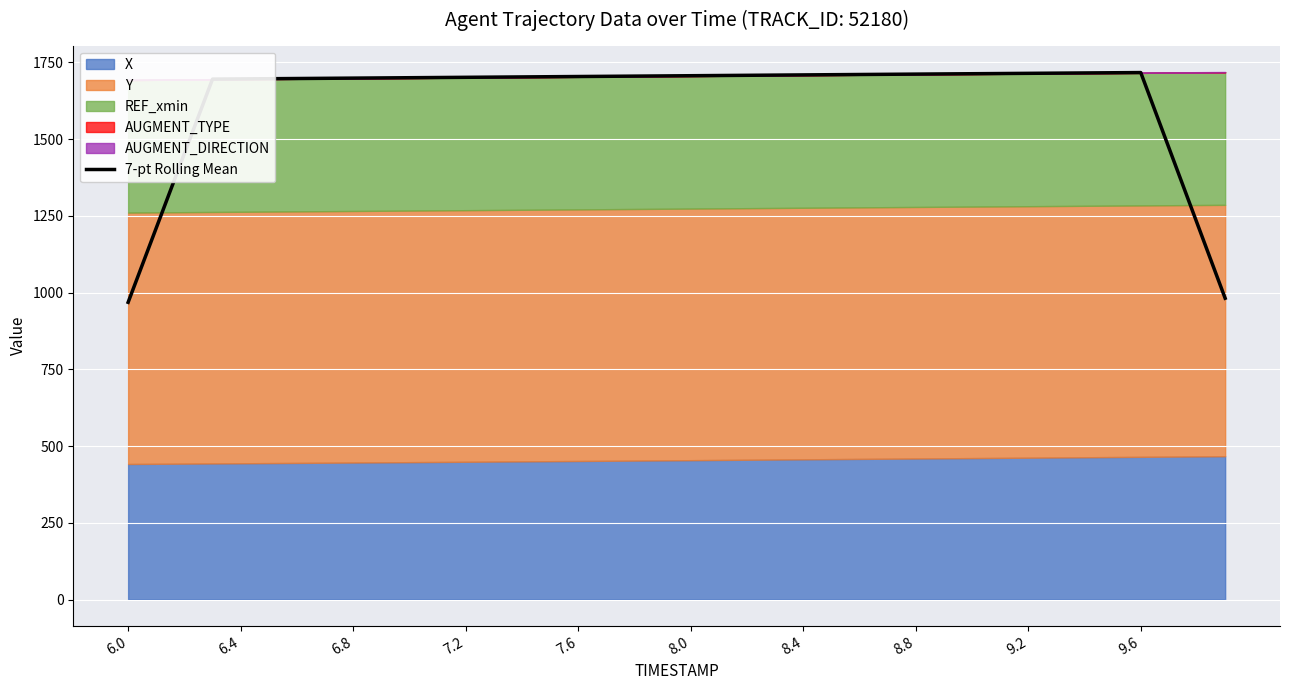

What is the average value?

1633.2